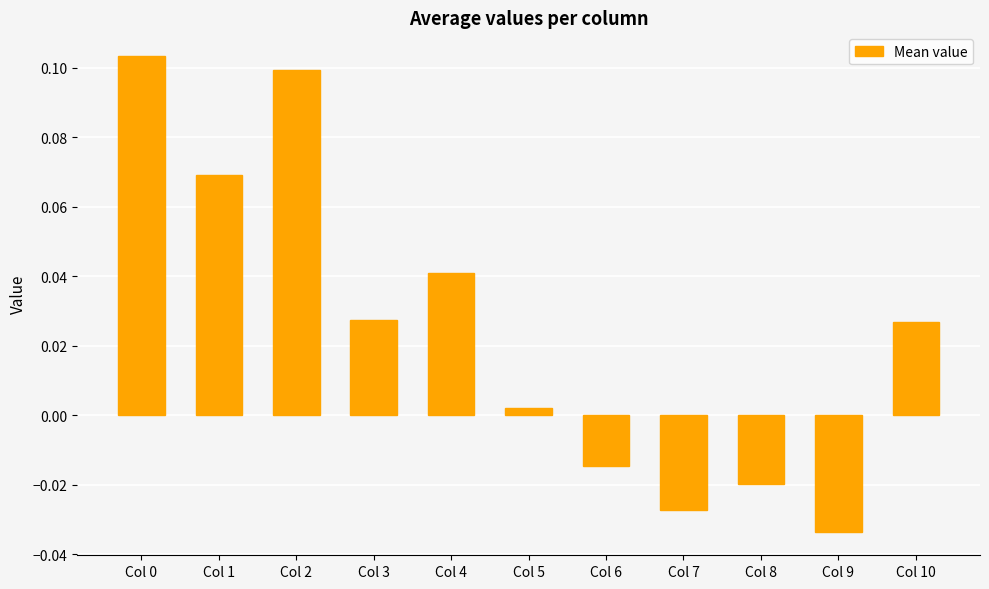

What is the sum of all values?

0.3